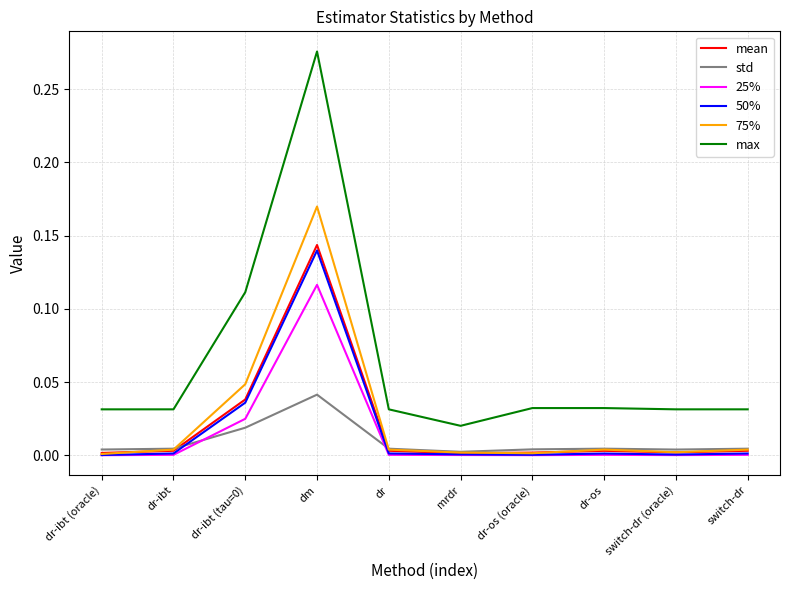

At which category is the sum across all series the highest?

dm